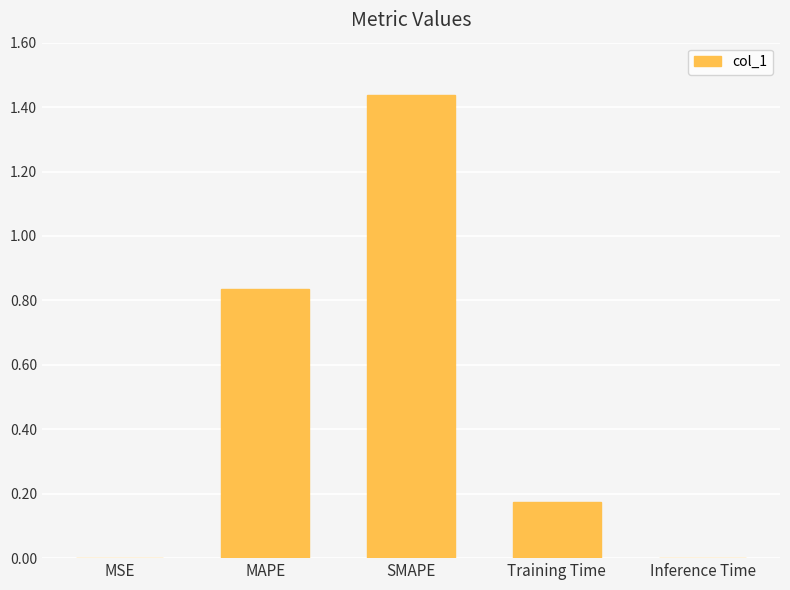

True or false: the data shows 0.0 at Inference Time.

True